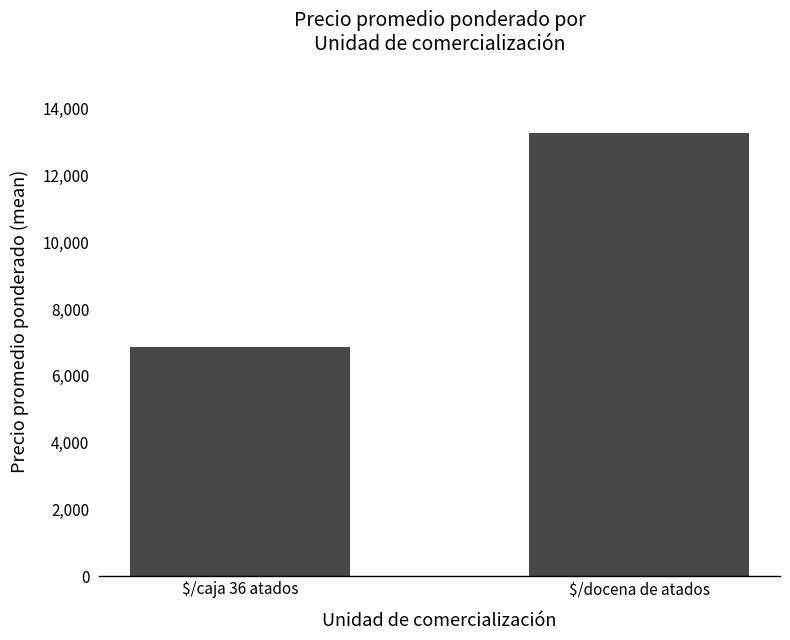

True or false: the data shows 6849.8 at $/caja 36 atados.

True